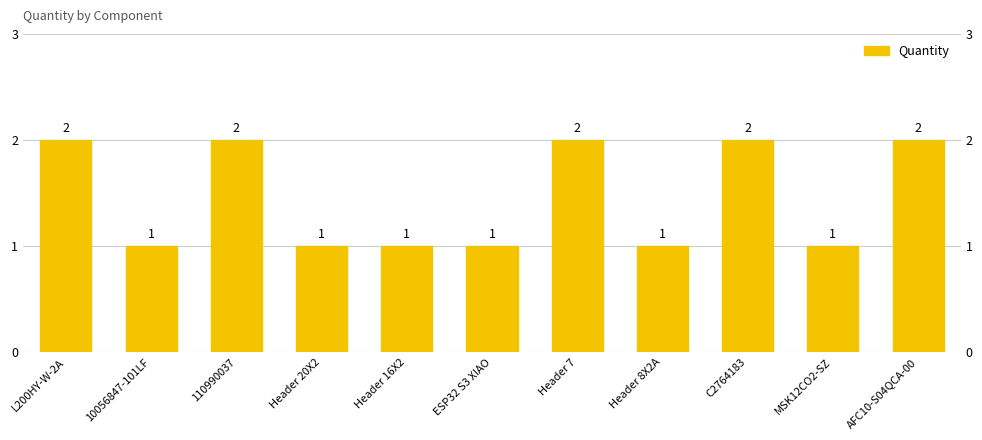

What is the sum of all values?

16